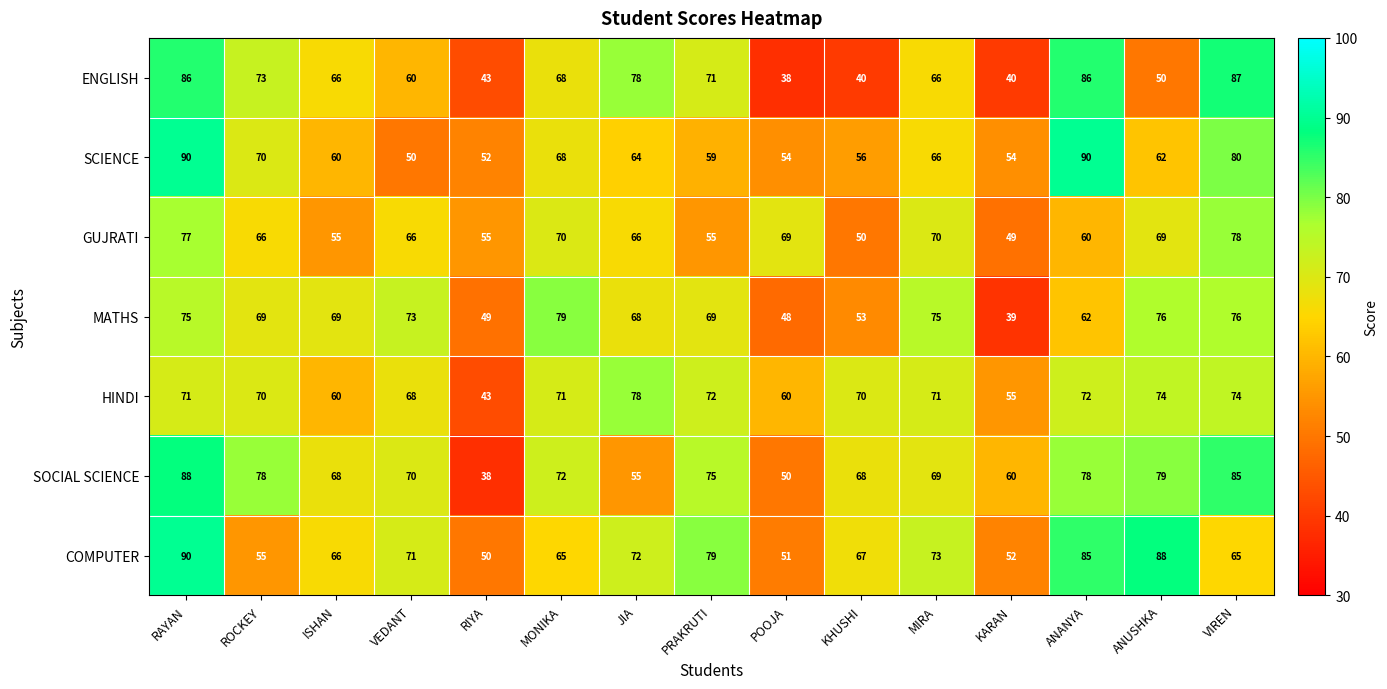

How many data points does each series have?

15